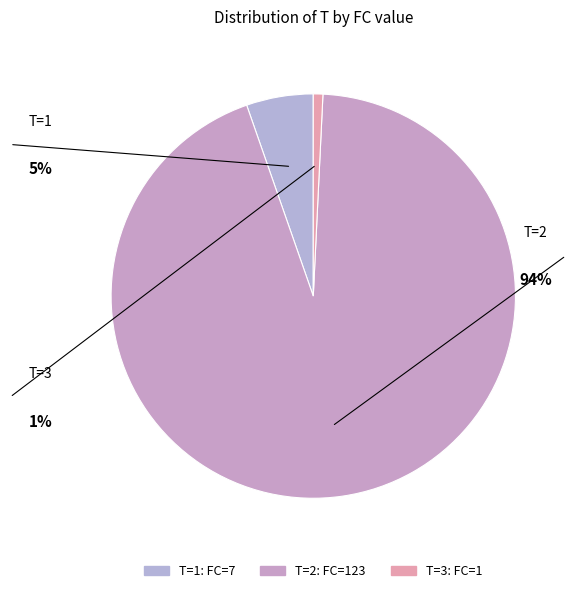

Is there a majority slice in this chart?

Yes